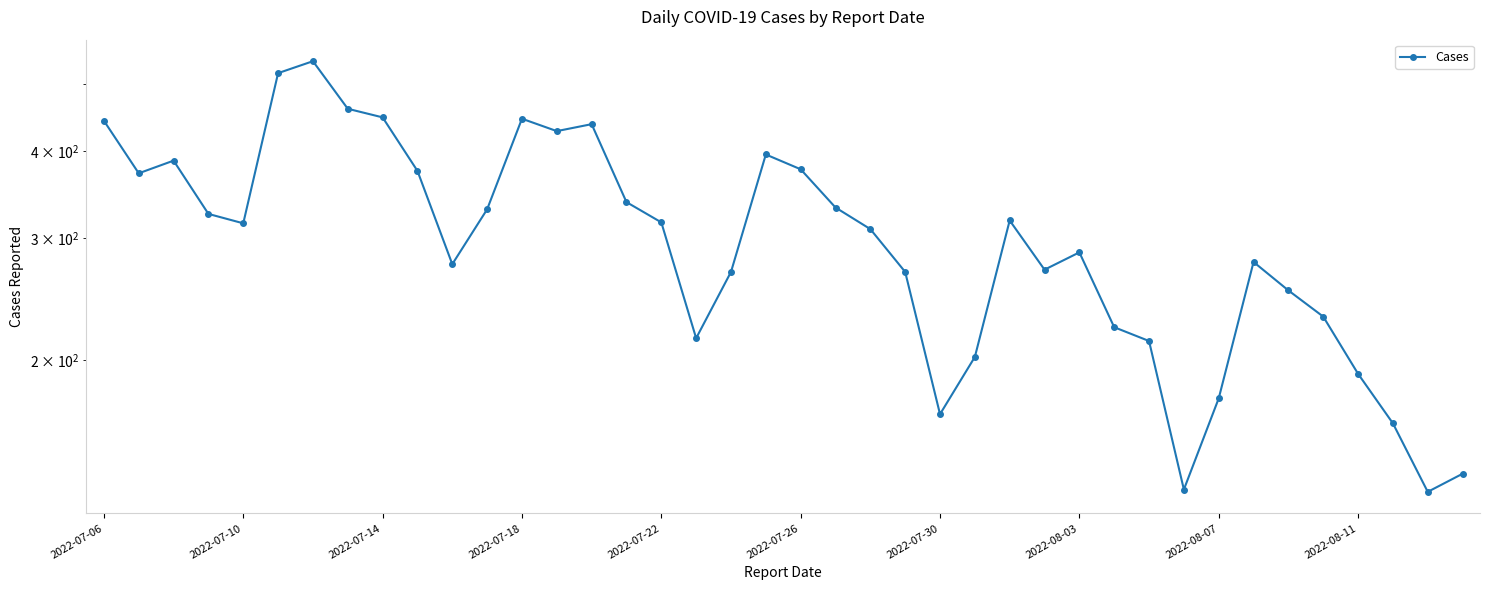

How many lines are shown in the chart?

1